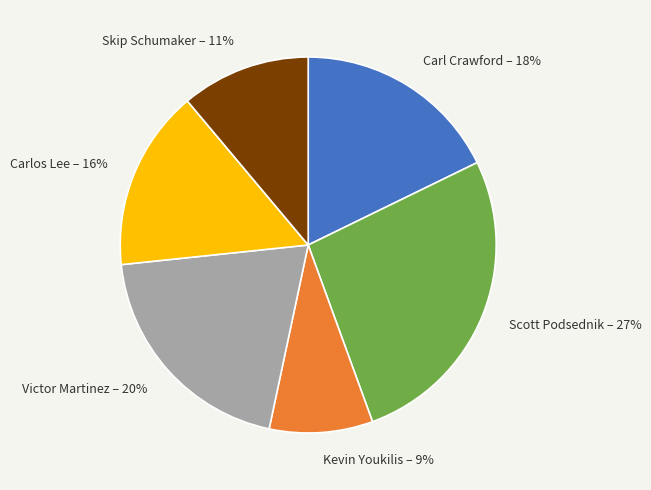

To the nearest percent, what is the average slice percentage?

17%